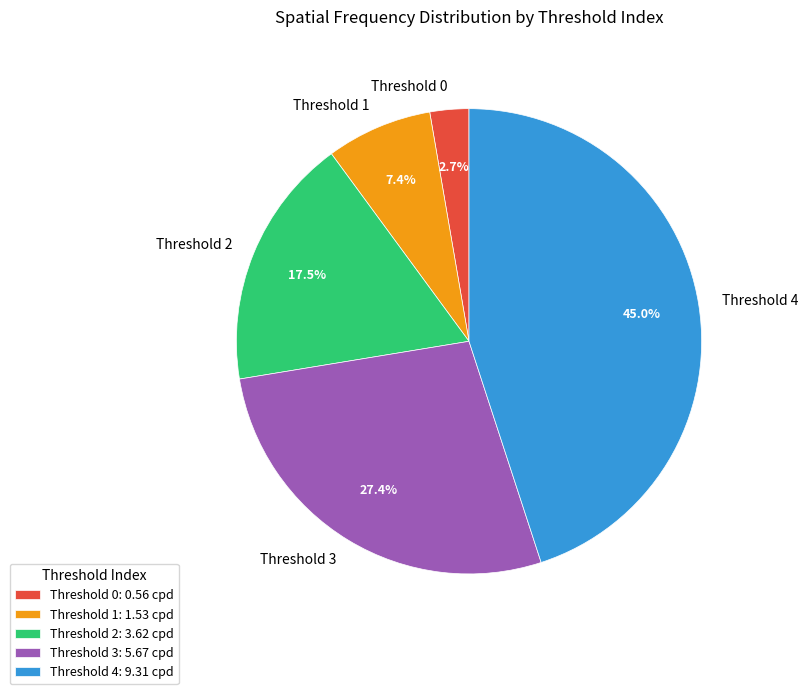

How many slices are in this pie chart?

5